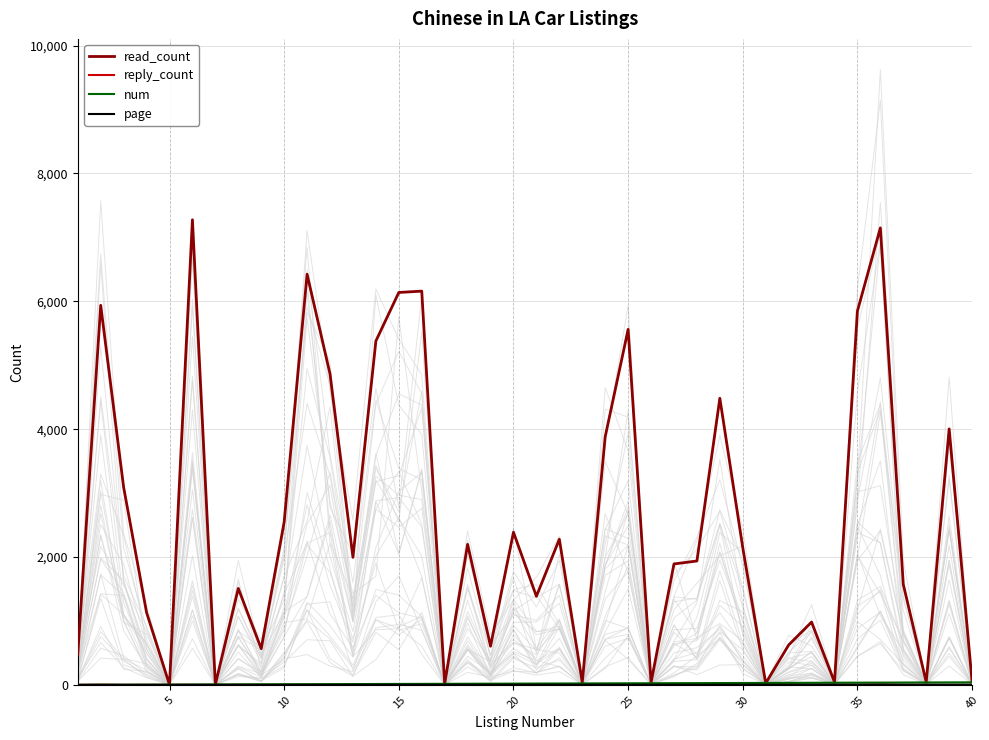

Reading left to right, transcribe all the data shown in this chart.

read_count: 481	5937	3090	1132	2	7275	6	1509	567	2547	6424	4864	1995	5379	6138	6159	18	2198	605	2388	1386	2278	39	3881	5561	37	1892	1938	4483	2146	26	624	983	44	5848	7148	1572	43	4004	51
reply_count: 0	4	0	0	0	0	0	1	0	0	0	2	3	0	0	0	0	4	0	0	1	0	0	0	1	0	0	0	0	0	0	0	0	0	0	7	0	0	0	0
num: 1	2	3	4	5	6	7	8	9	10	11	12	13	14	15	16	17	18	19	20	21	22	23	24	25	26	27	28	29	30	31	32	33	34	35	36	37	38	39	40
page: 1	1	1	1	1	1	1	1	1	1	1	1	1	1	2	2	2	2	2	2	2	2	2	2	2	2	2	2	3	3	3	3	3	3	3	3	3	3	3	3